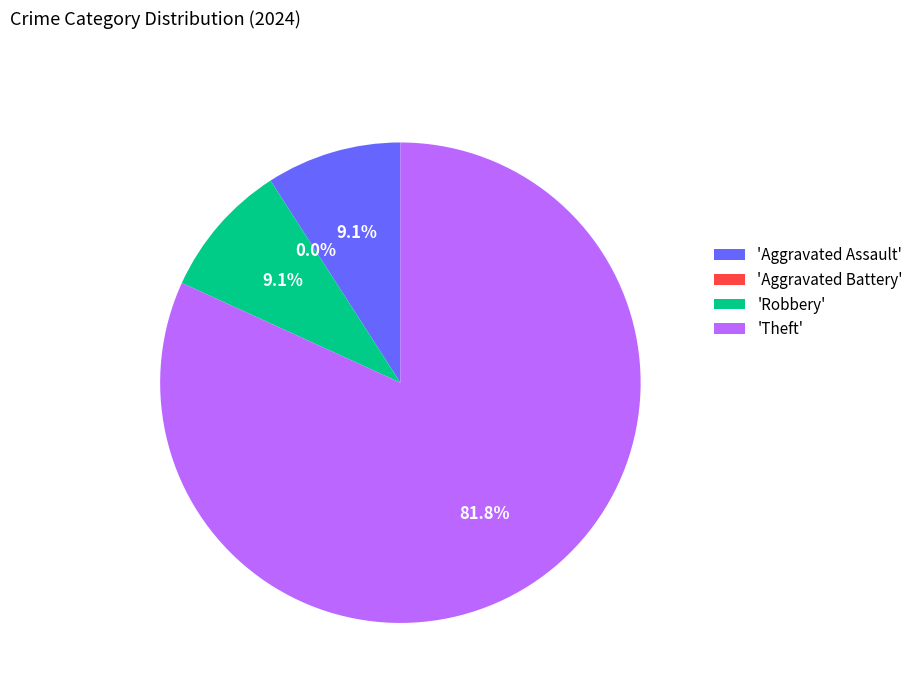

To the nearest percent, what is the difference between the Aggravated Battery and Theft slice percentages?

82%